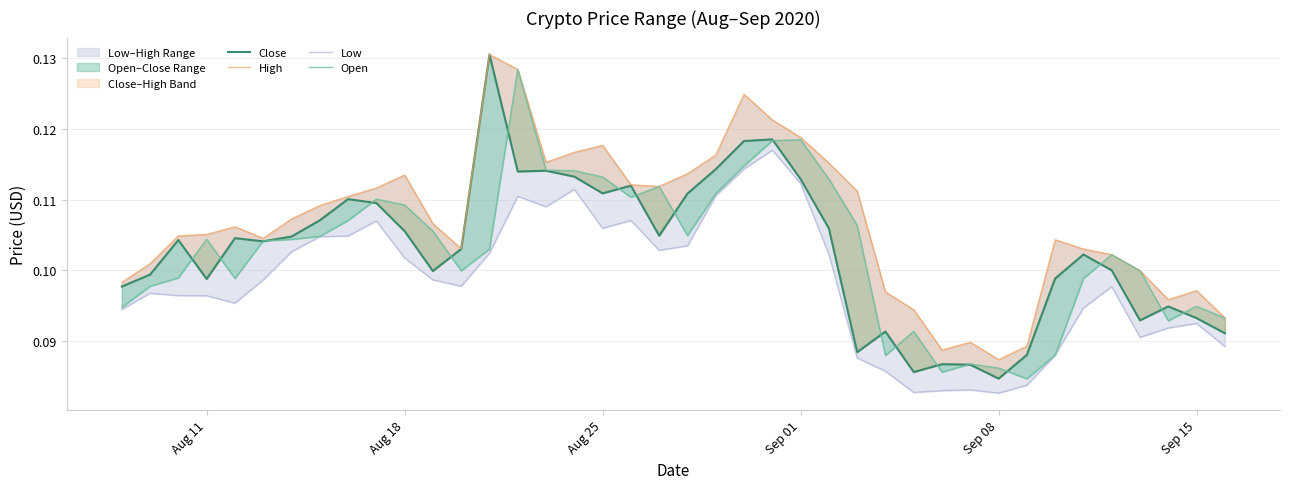

Which series changed the most between Aug 11 and 38?

Close